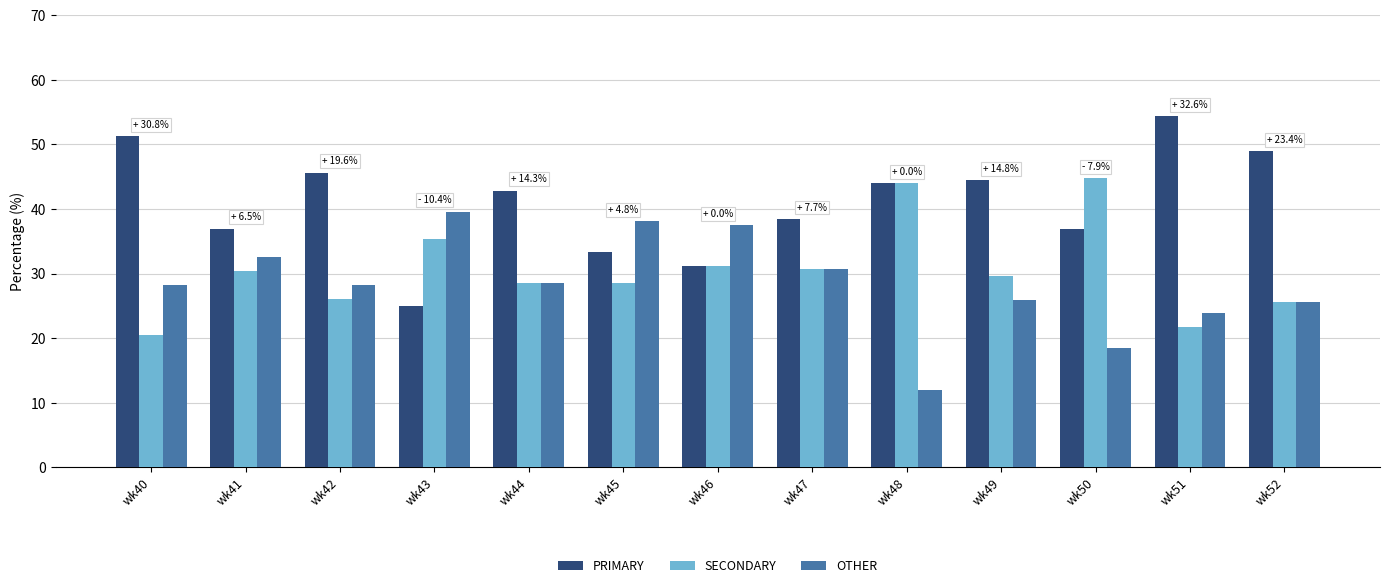

Which label corresponds to the smallest value in the chart?

wk48